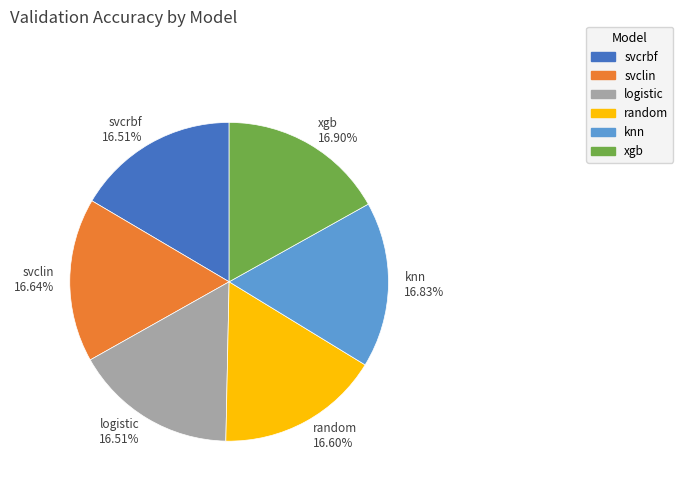

What percentage is the random slice, to the nearest percent?

17%